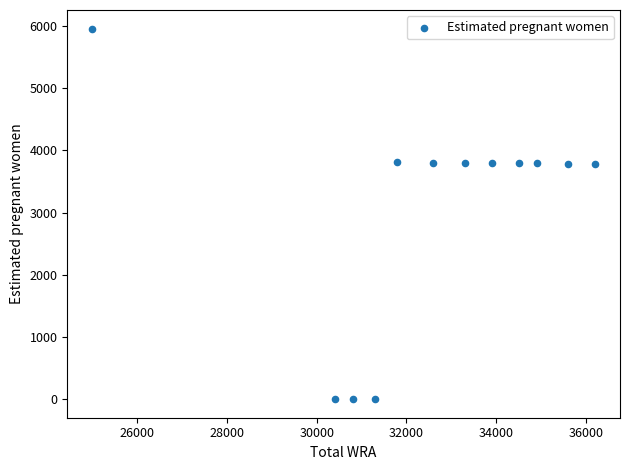

What is the average X value?

32525.0